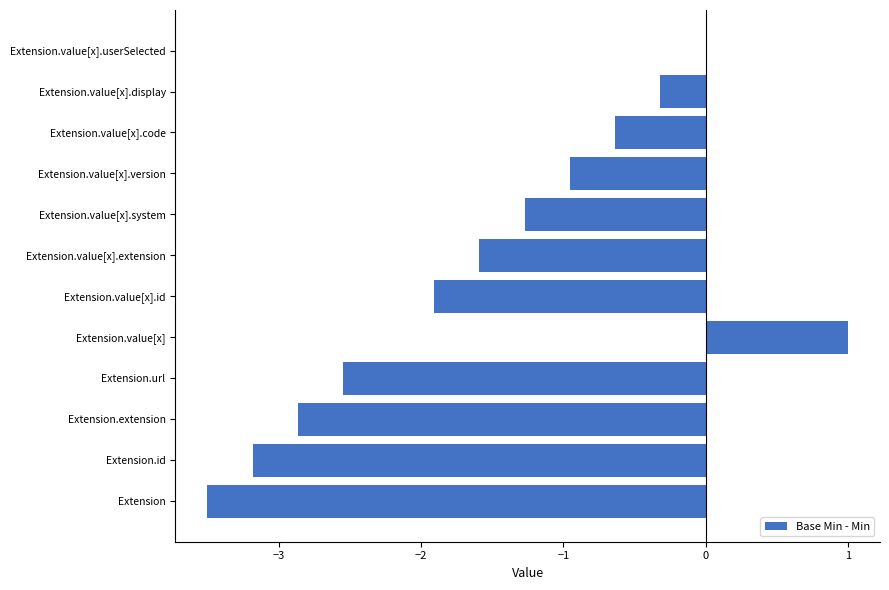

Which has a higher value, Extension.value[x].id or Extension.value[x].version?

Extension.value[x].version